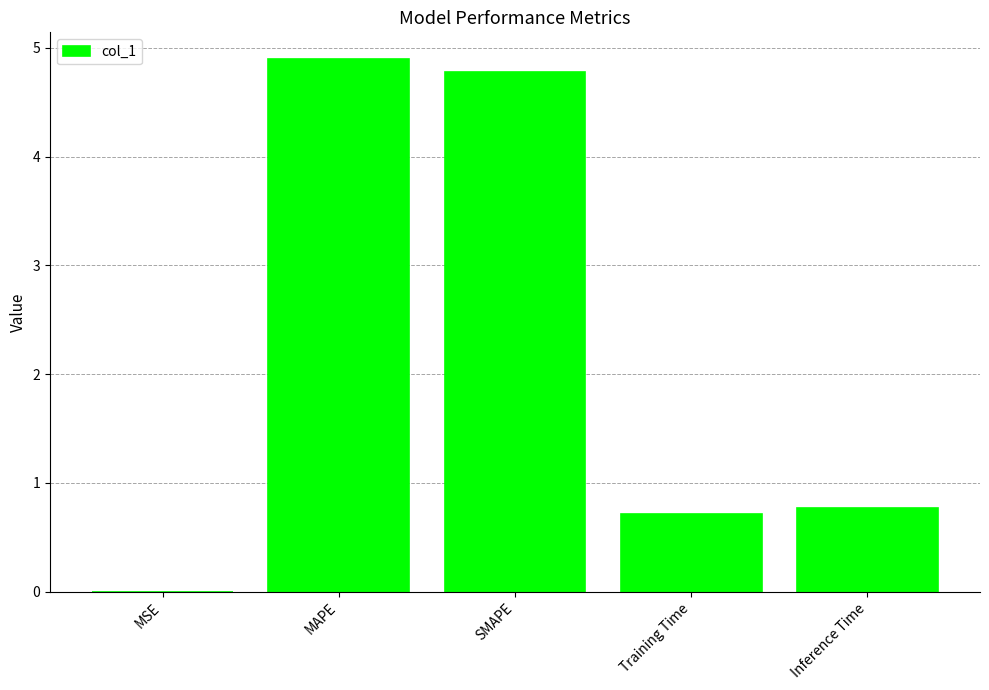

What is the sum of all values?

11.2